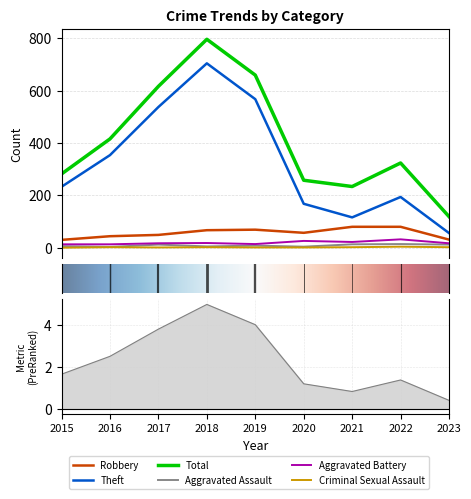

Reading left to right, what are all the values shown in this chart?

Robbery: 2015=30	2016=44	2017=49	2018=67	2019=69	2020=57	2021=80	2022=80	2023=31
Theft: 2015=233	2016=354	2017=538	2018=705	2019=568	2020=168	2021=116	2022=194	2023=56
Total: 2015=282	2016=416	2017=617	2018=797	2019=660	2020=258	2021=234	2022=324	2023=119
Aggravated Assault: 2015=6	2016=3	2017=12	2018=5	2019=8	2020=4	2021=13	2022=14	2023=12
Aggravated Battery: 2015=13	2016=13	2017=17	2018=18	2019=14	2020=26	2021=22	2022=32	2023=17
Criminal Sexual Assault: 2015=0	2016=2	2017=1	2018=2	2019=1	2020=1	2021=2	2022=4	2023=2